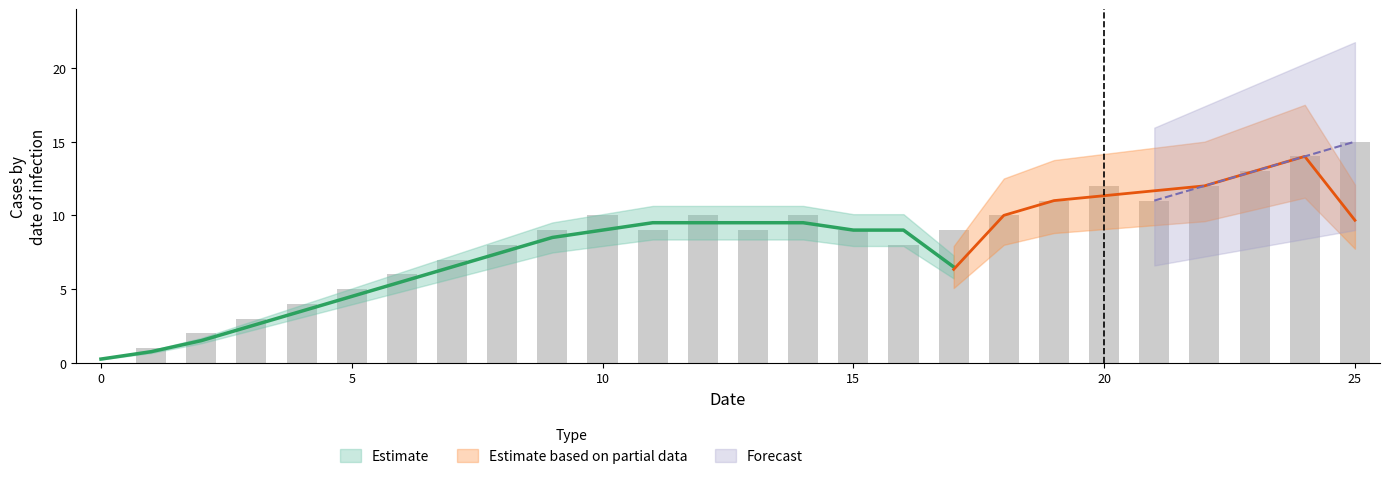

Count the number of categories in the chart.

26